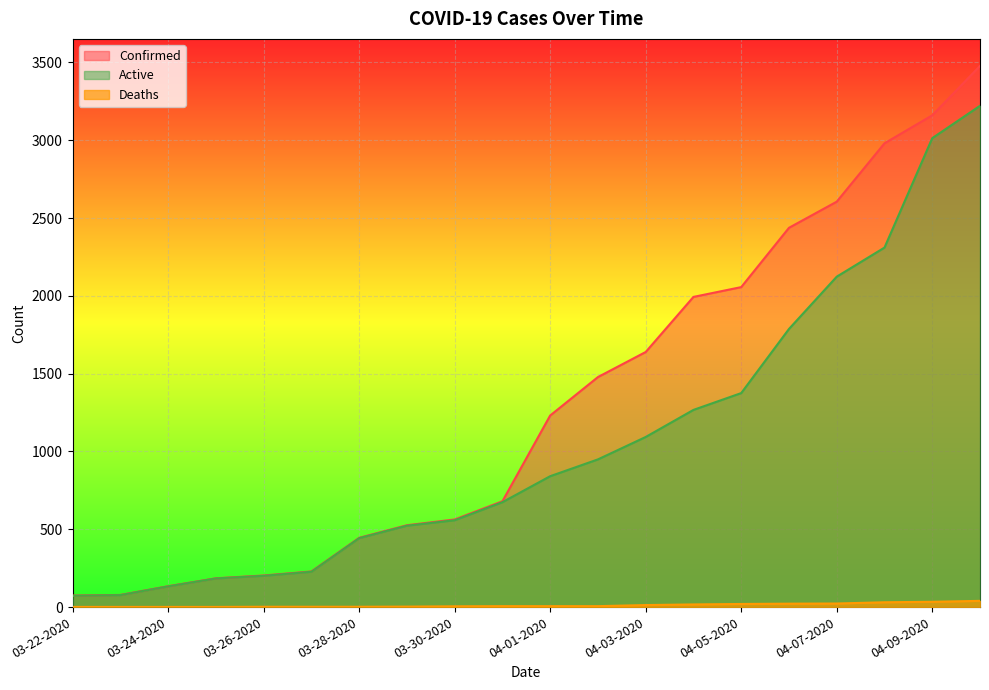

What is the difference between the Deaths values at 03-29-2020 and 04-08-2020?

28